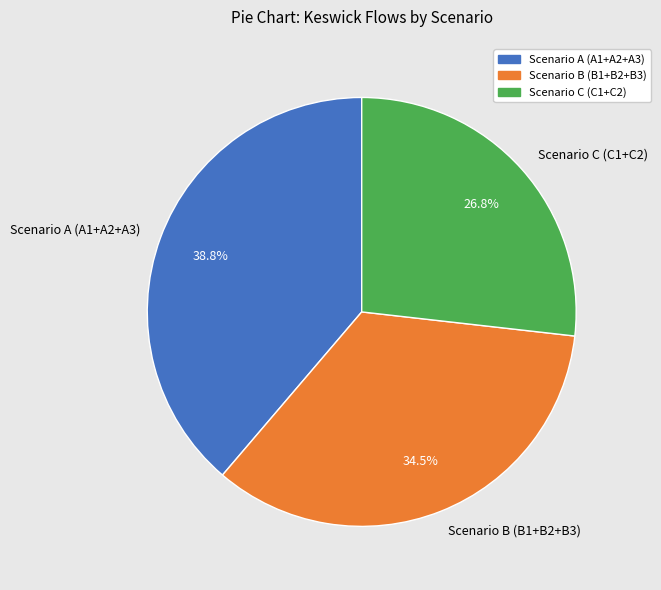

How much of the chart is everything except Scenario A (A1+A2+A3)?

61.2%